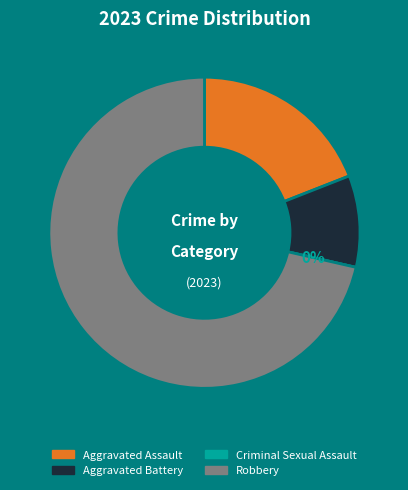

Is Aggravated Battery the majority of the pie?

No